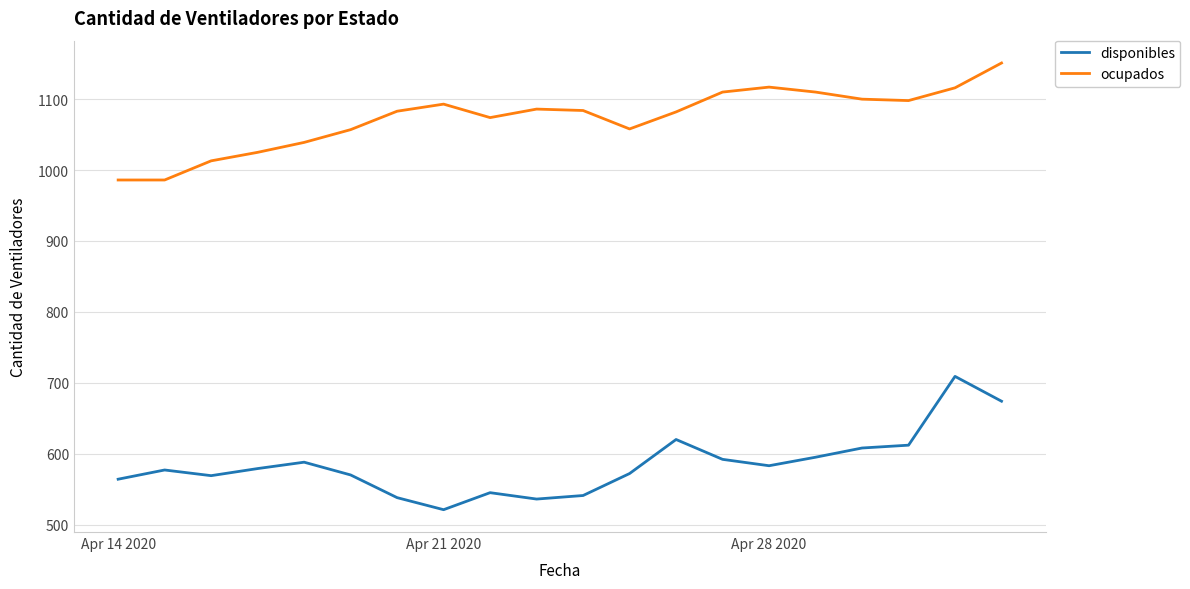

Rank the series by their average value, from lowest to highest.

disponibles, ocupados